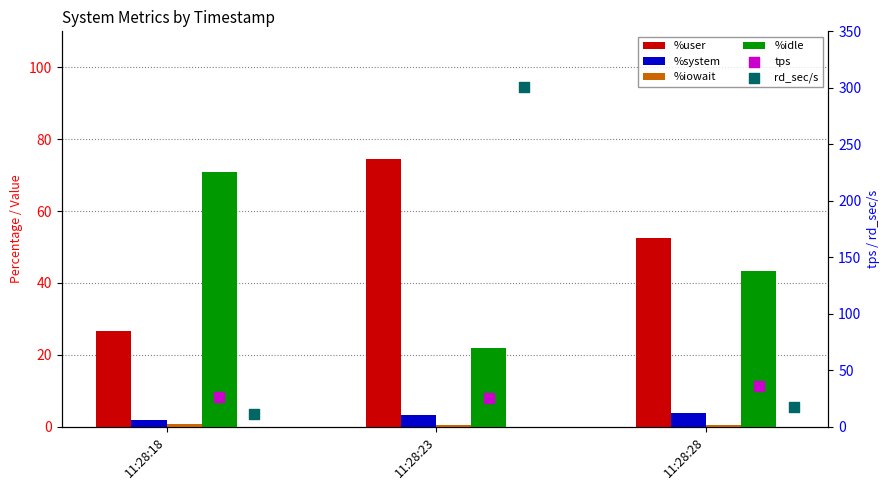

Which series contains the lowest Y value?

%iowait